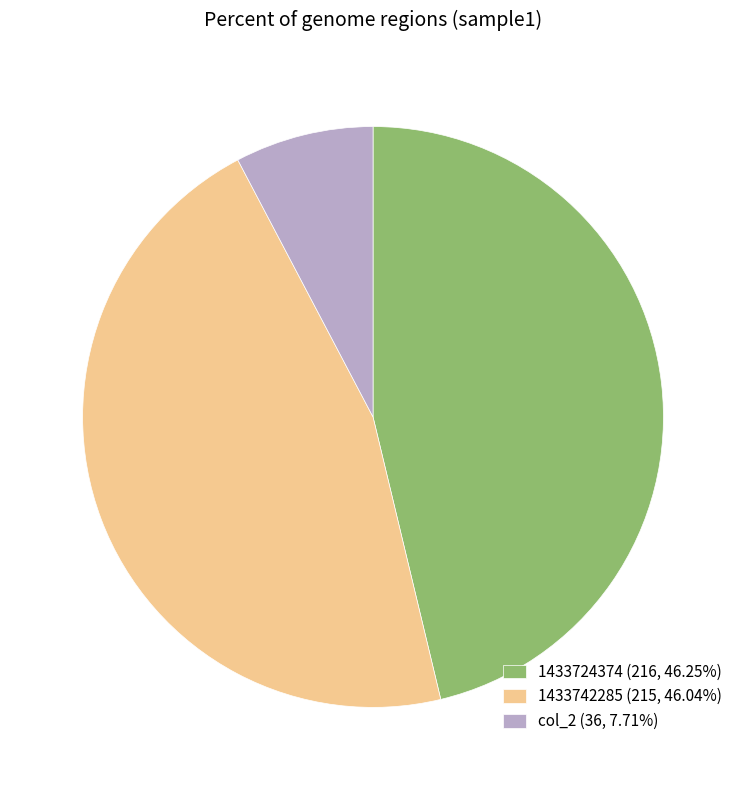

Does any single category account for the majority?

No